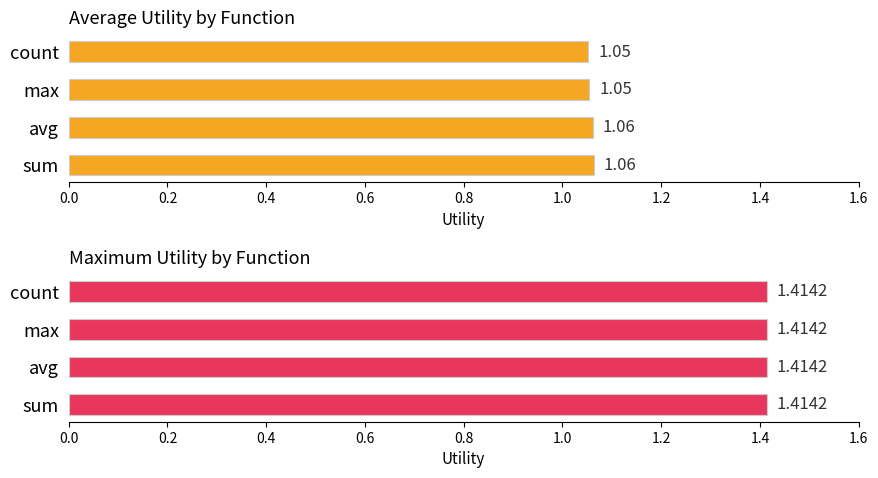

How many distinct data groups are displayed?

2